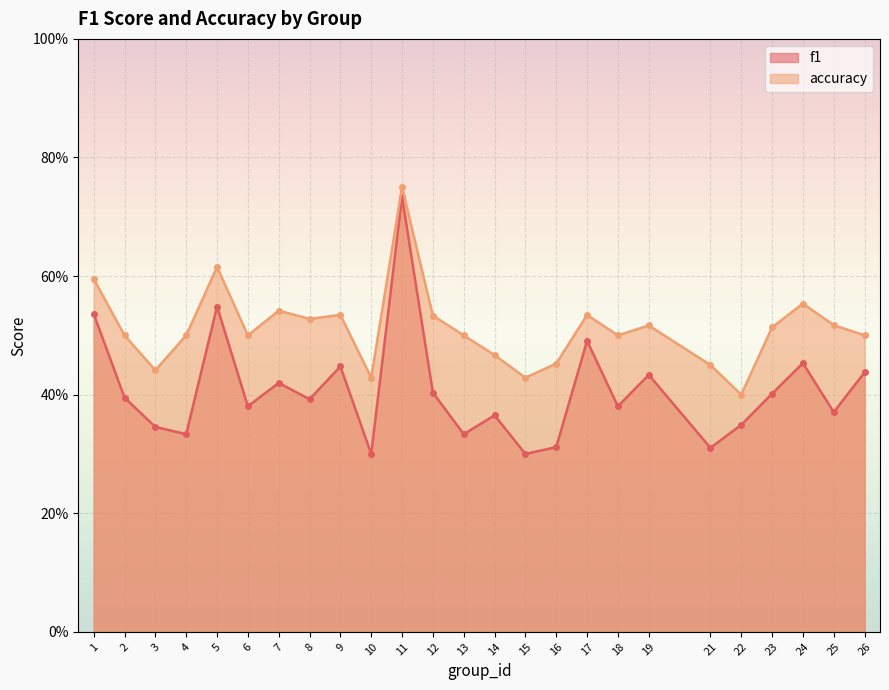

How many lines are shown in the chart?

2